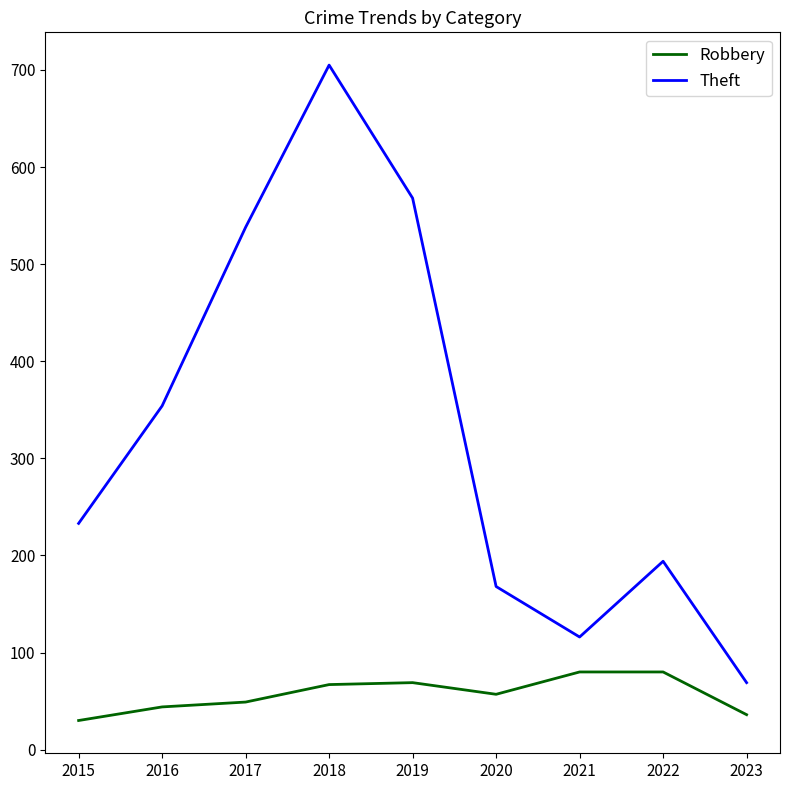

True or false: Robbery and Theft cross at least once.

False